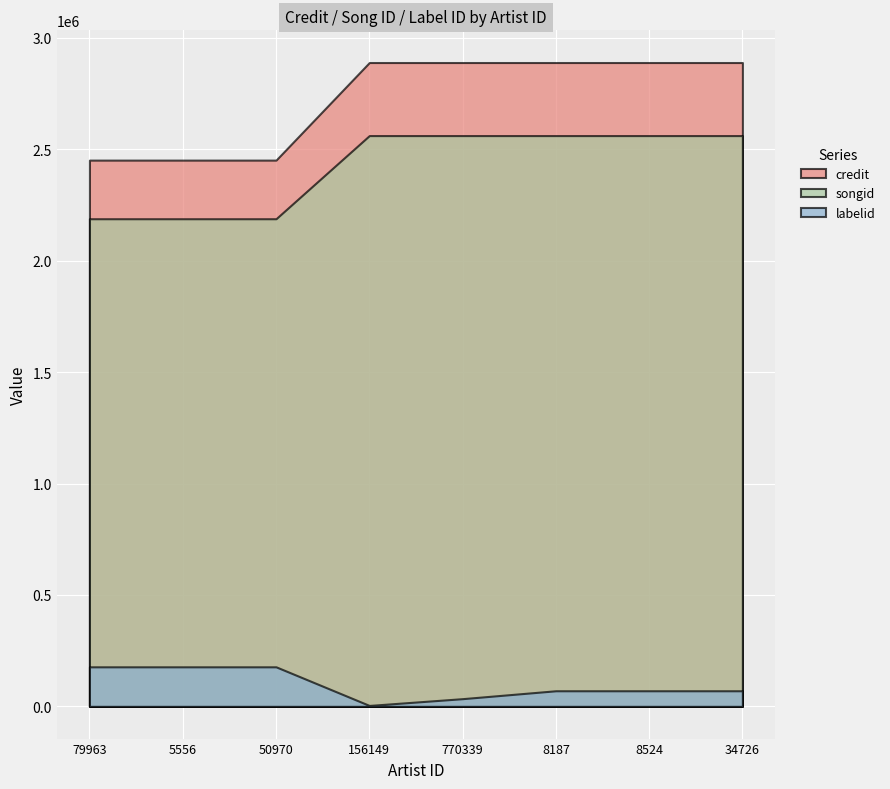

True or false: labelid has more than 2 interior local peaks.

False